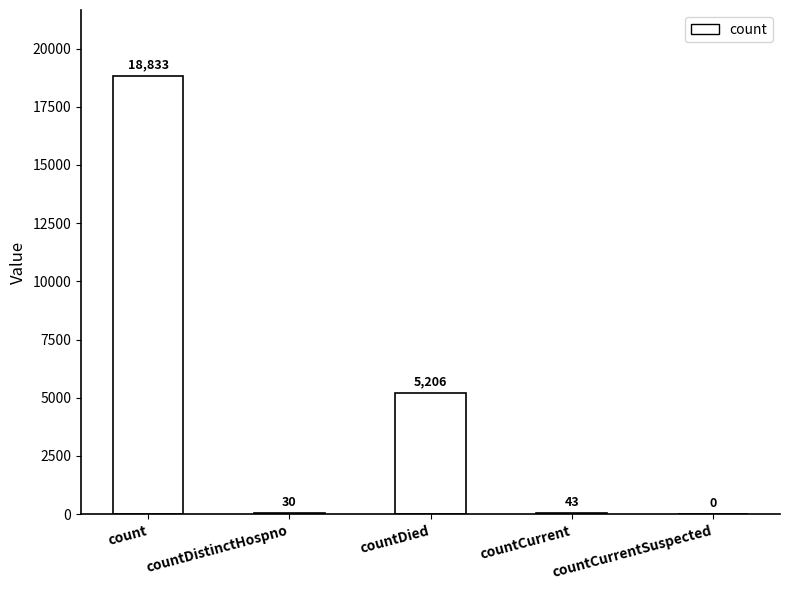

At which label does the data first exceed 43?

count